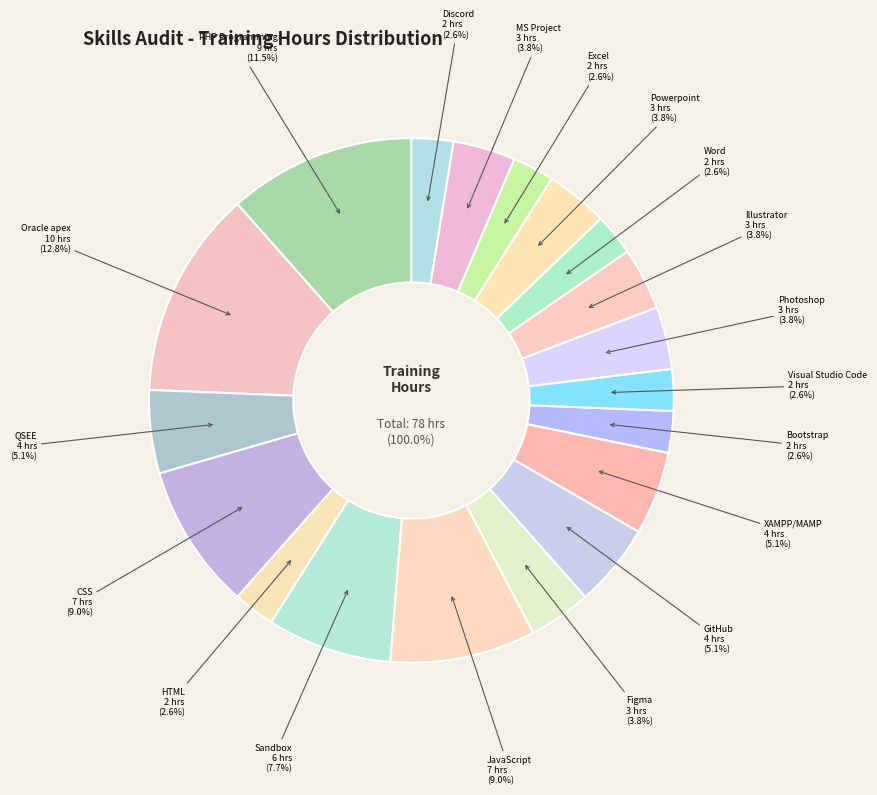

Is it true that Discord is 8% of the pie?

False